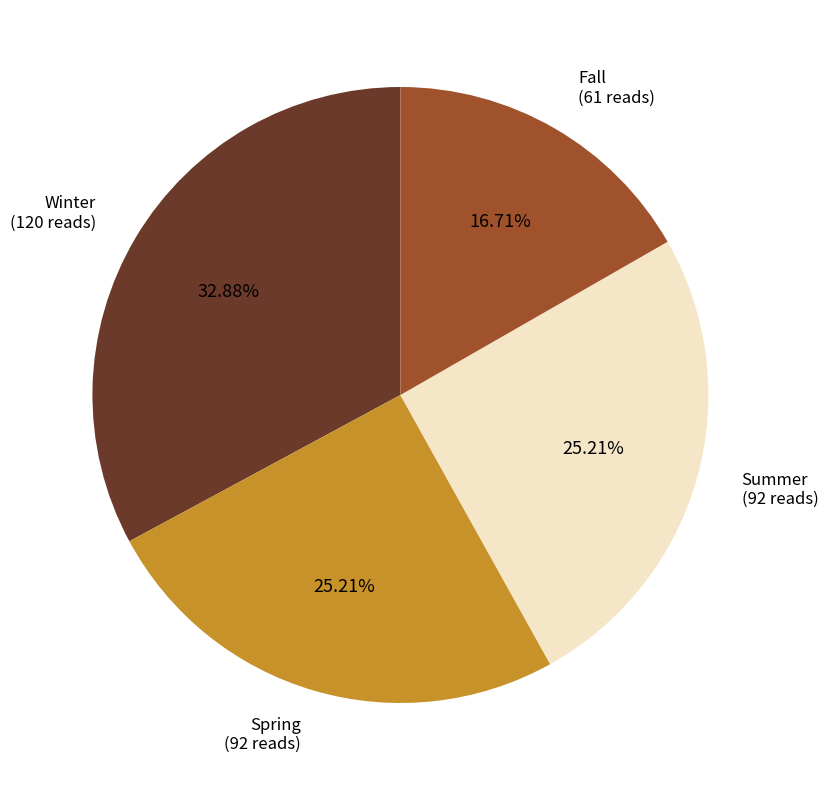

To the nearest percent, what percentage of the pie is Winter?

33%